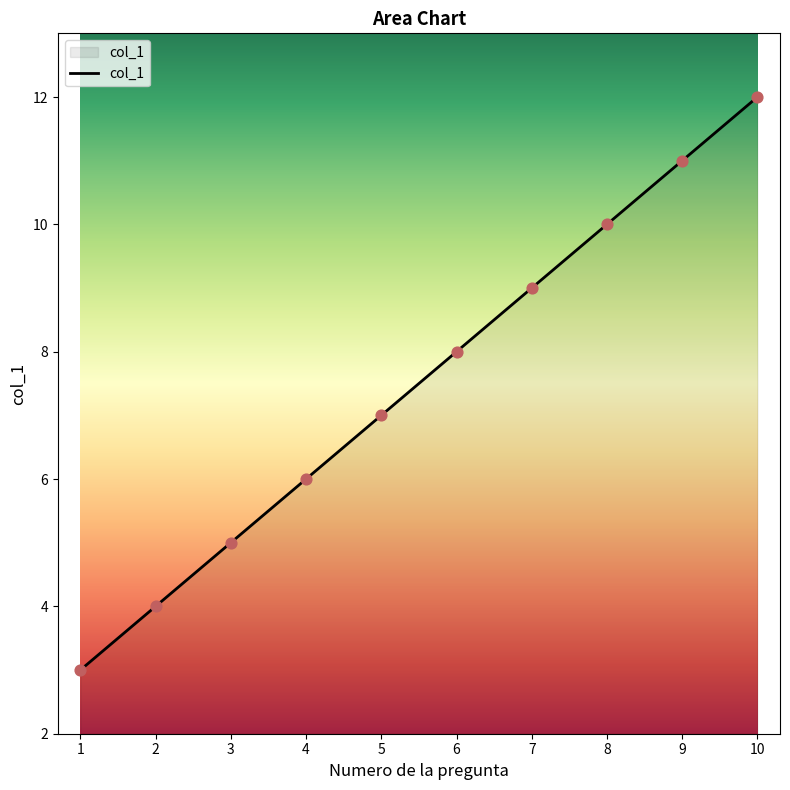

What is the change in value from 3 to 10?

+7